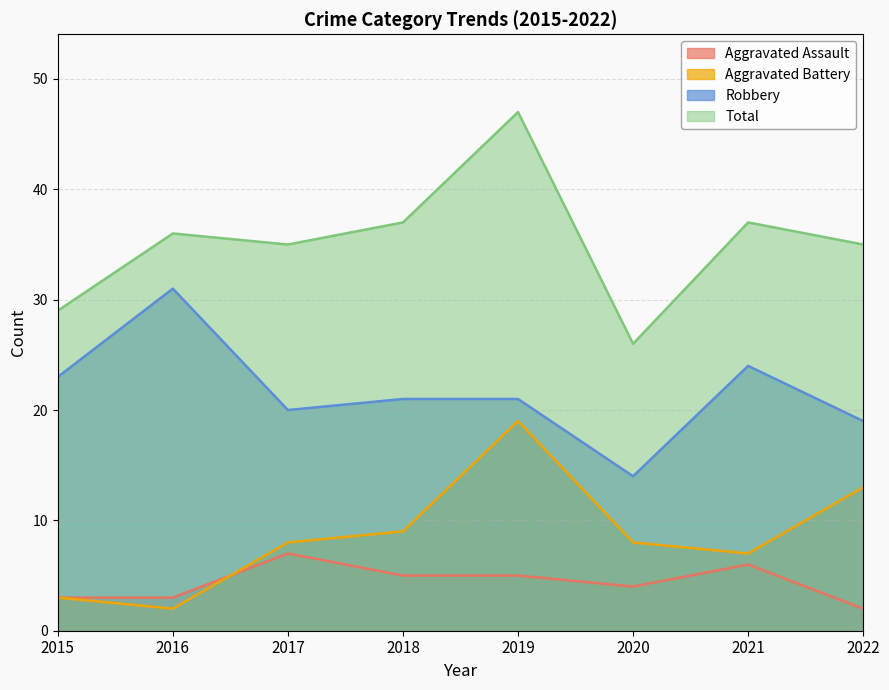

What is the highest value of the Total series?

47